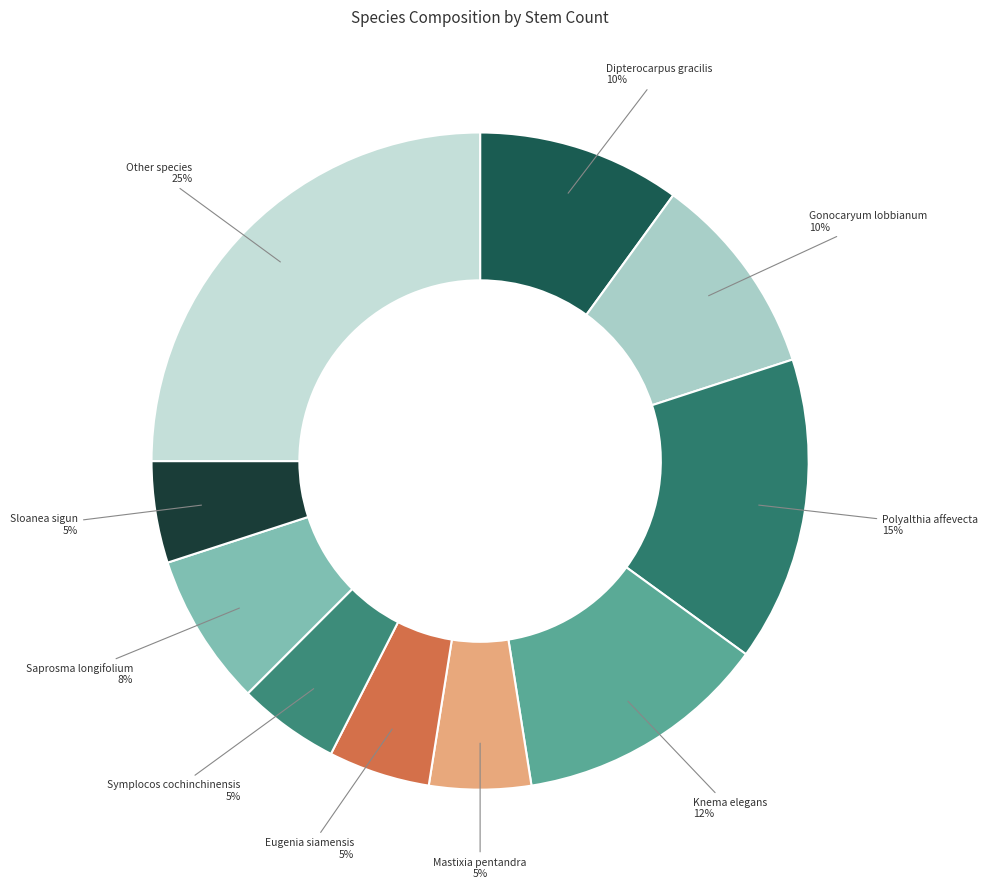

Is there a majority slice in this chart?

No